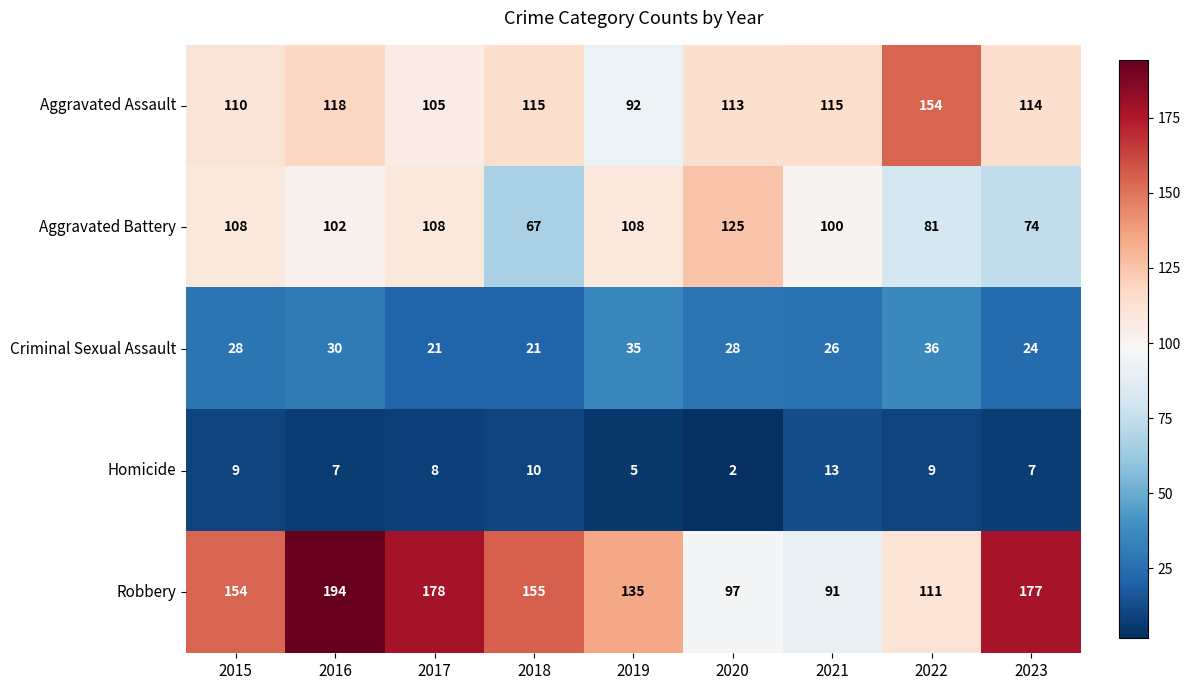

Which series has the largest total across all categories?

Robbery